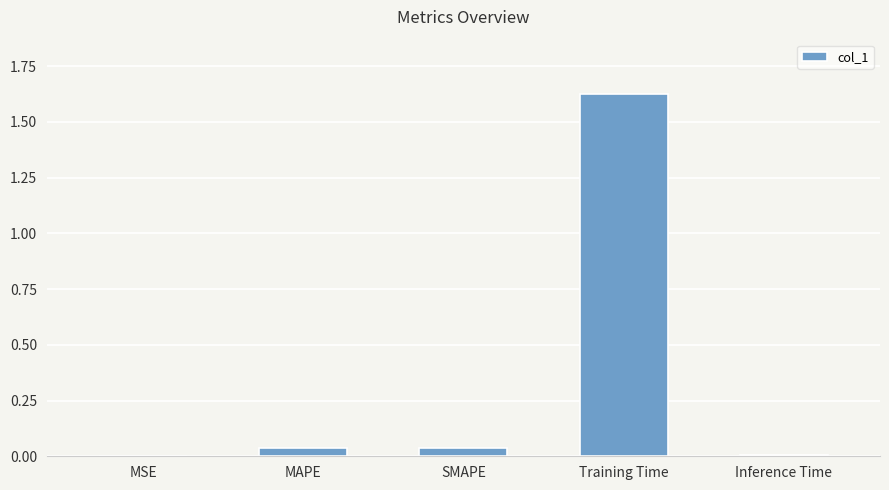

Is it true that the value at MAPE is 0.0?

True